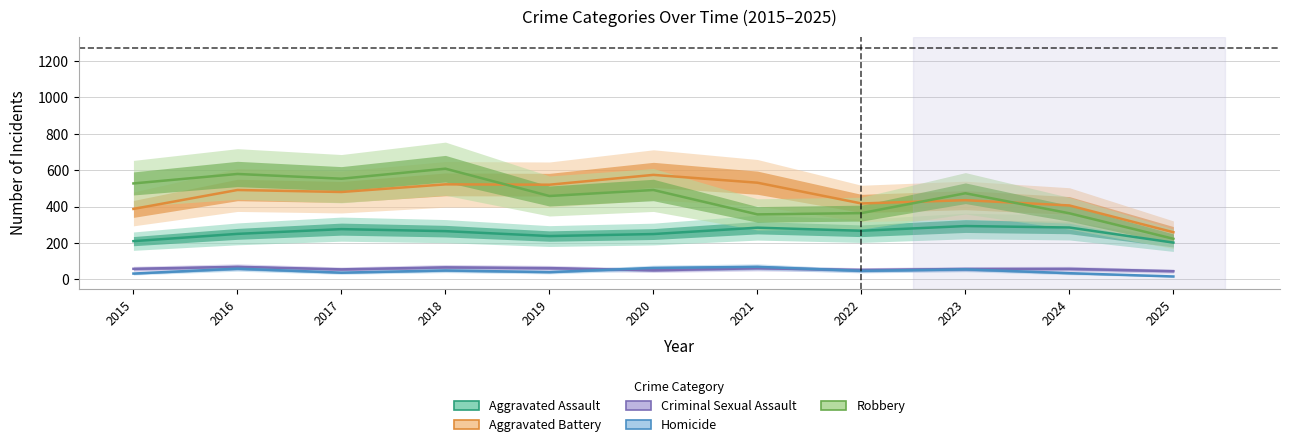

List the labels in order of Aggravated Assault value, largest first.

2023, 2024, 2021, 2017, 2022, 2018, 2016, 2020, 2019, 2015, 2025